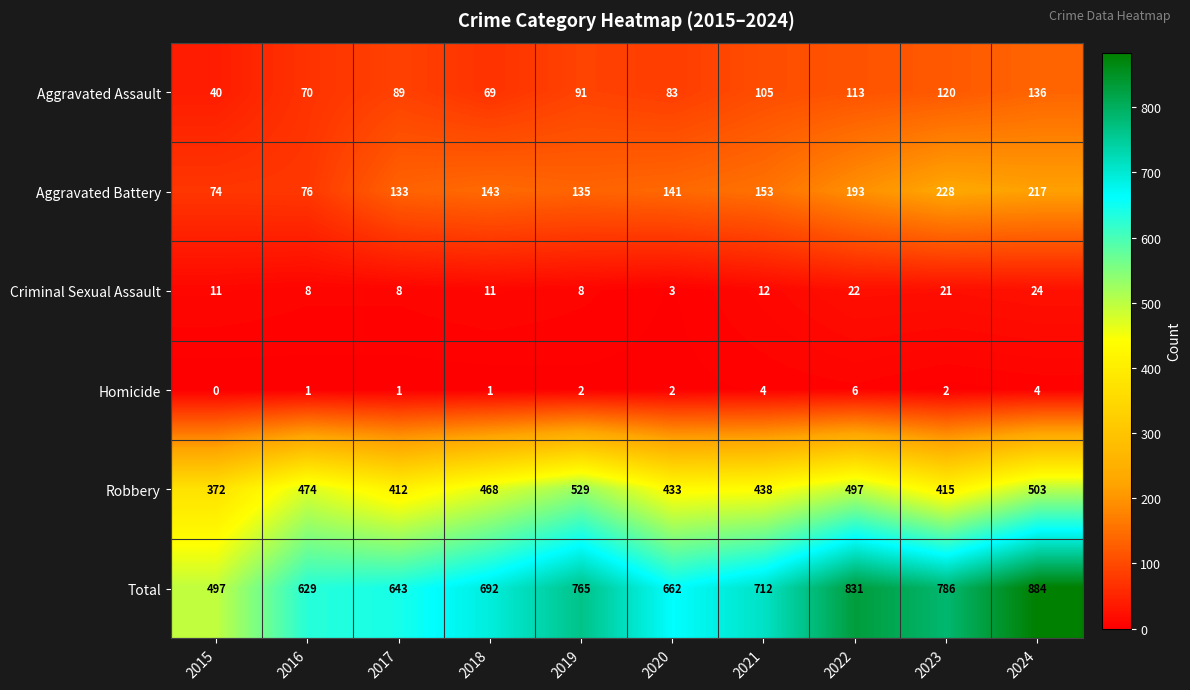

The Aggravated Assault series shows 48 at 2020. True or false?

False